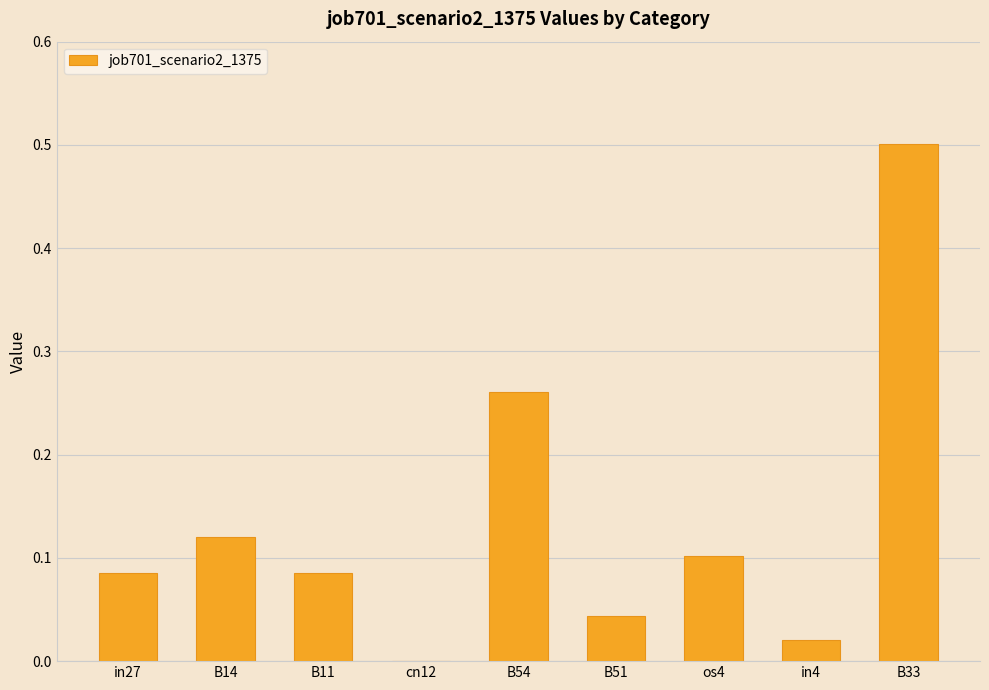

Which has a higher value, B54 or B11?

B54